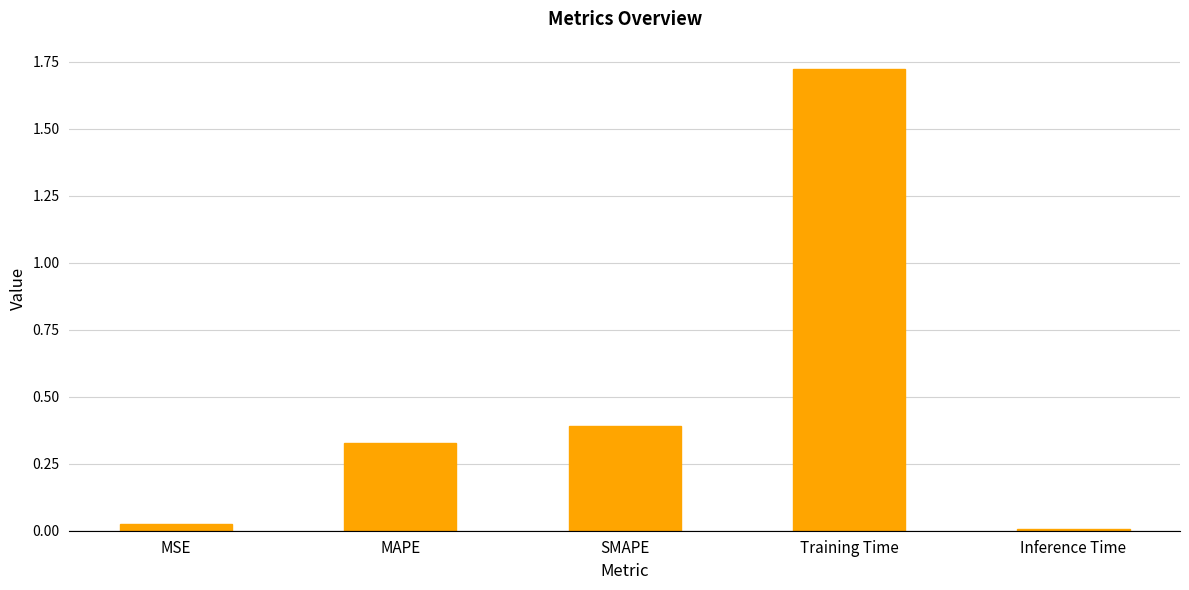

What position from the left is Training Time?

4